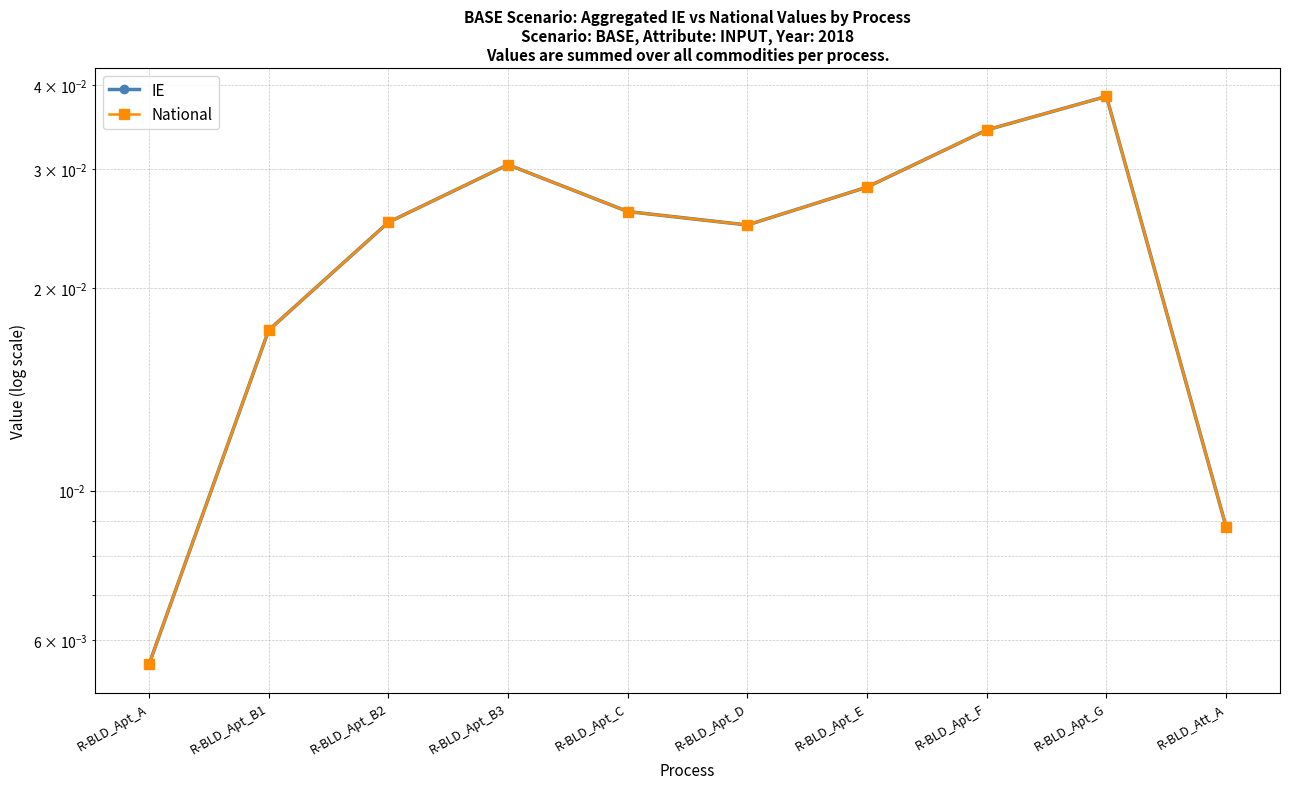

True or false: IE has a value of 0.0 at R-BLD_Apt_A.

True